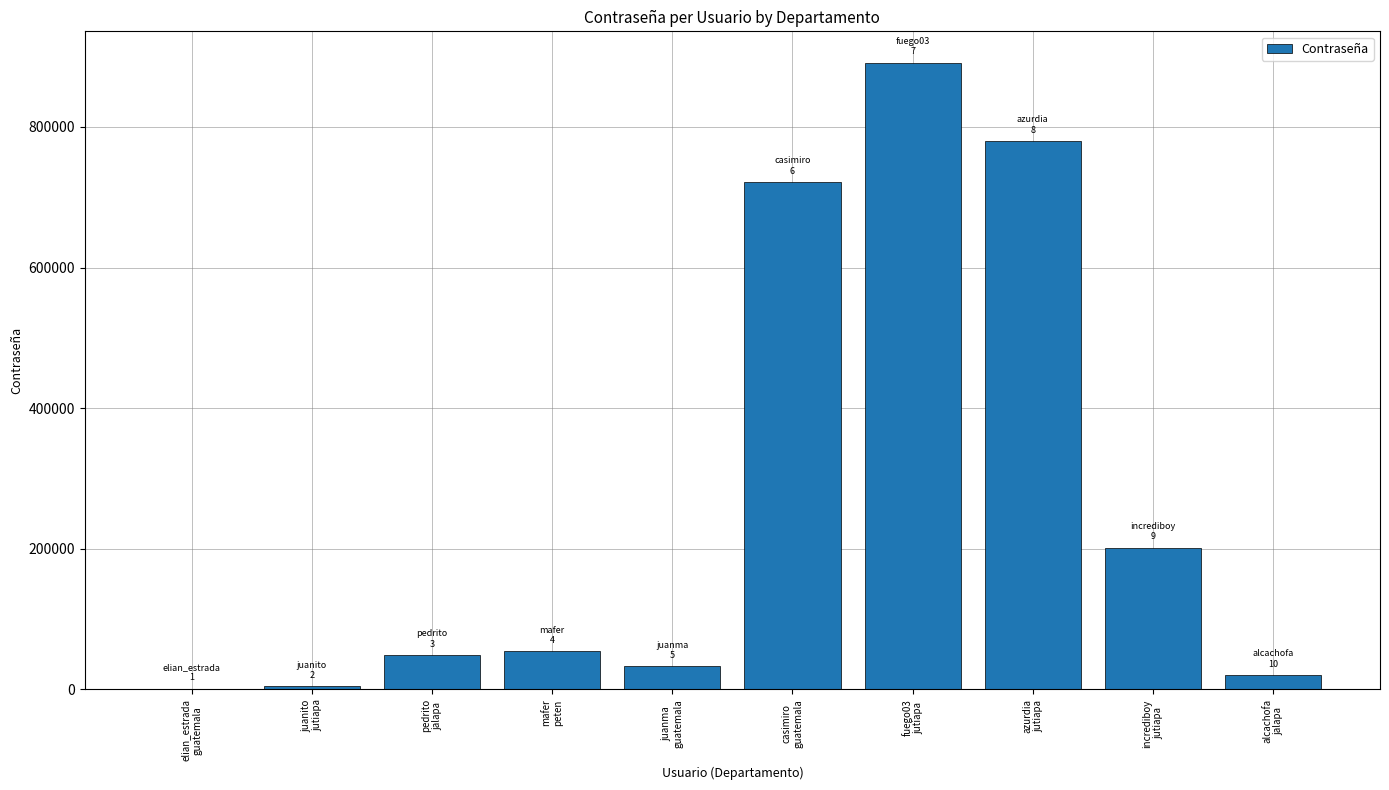

How many distinct data groups are displayed?

1